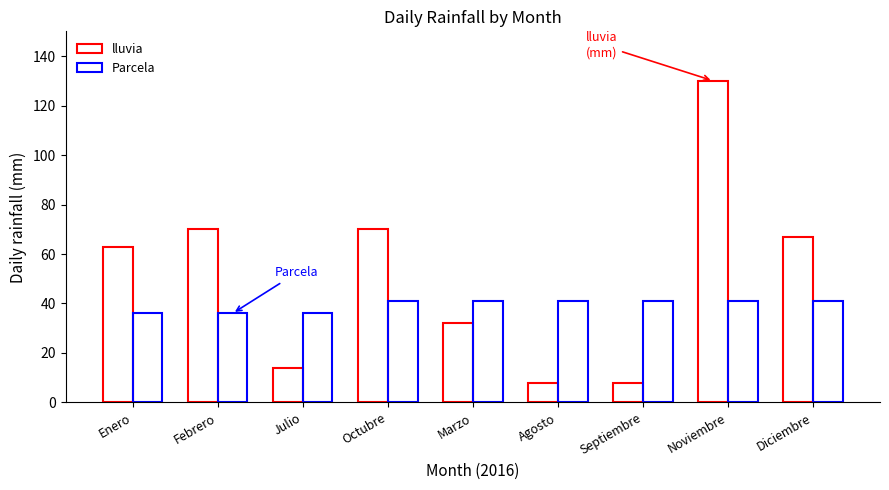

True or false: Parcela has a value of 41 at Septiembre.

True